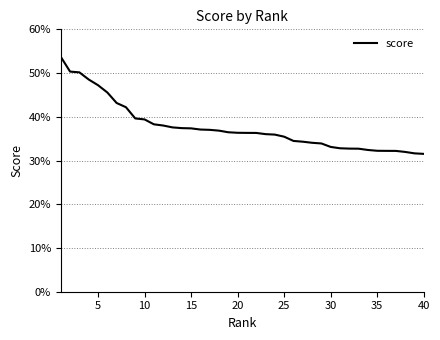

Does the chart have visible grid lines?

Yes